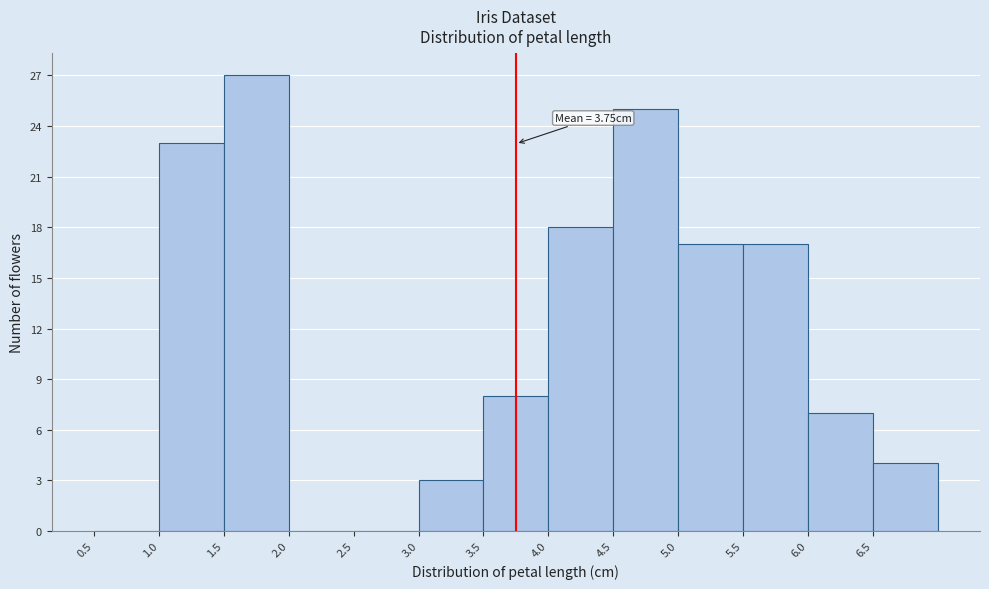

Which range on the x-axis has the tallest bar?

1.5 to 2.0